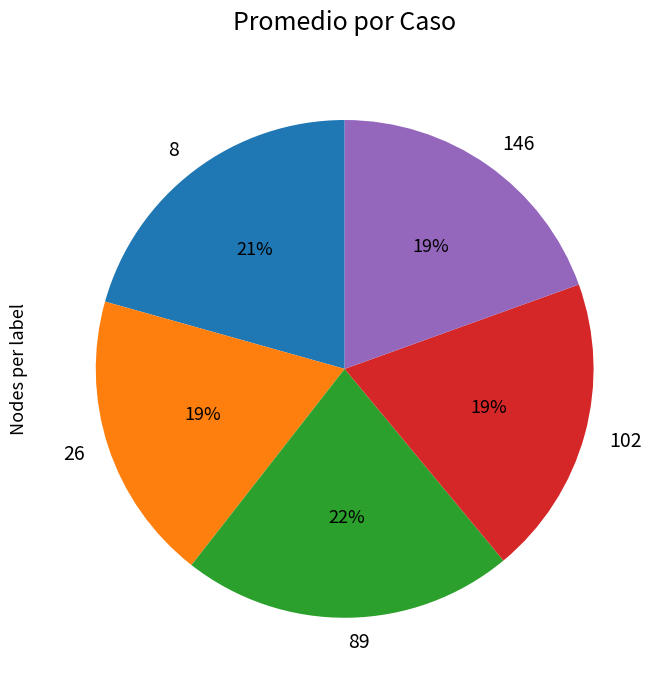

To the nearest percent, what portion does 102 represent?

19%